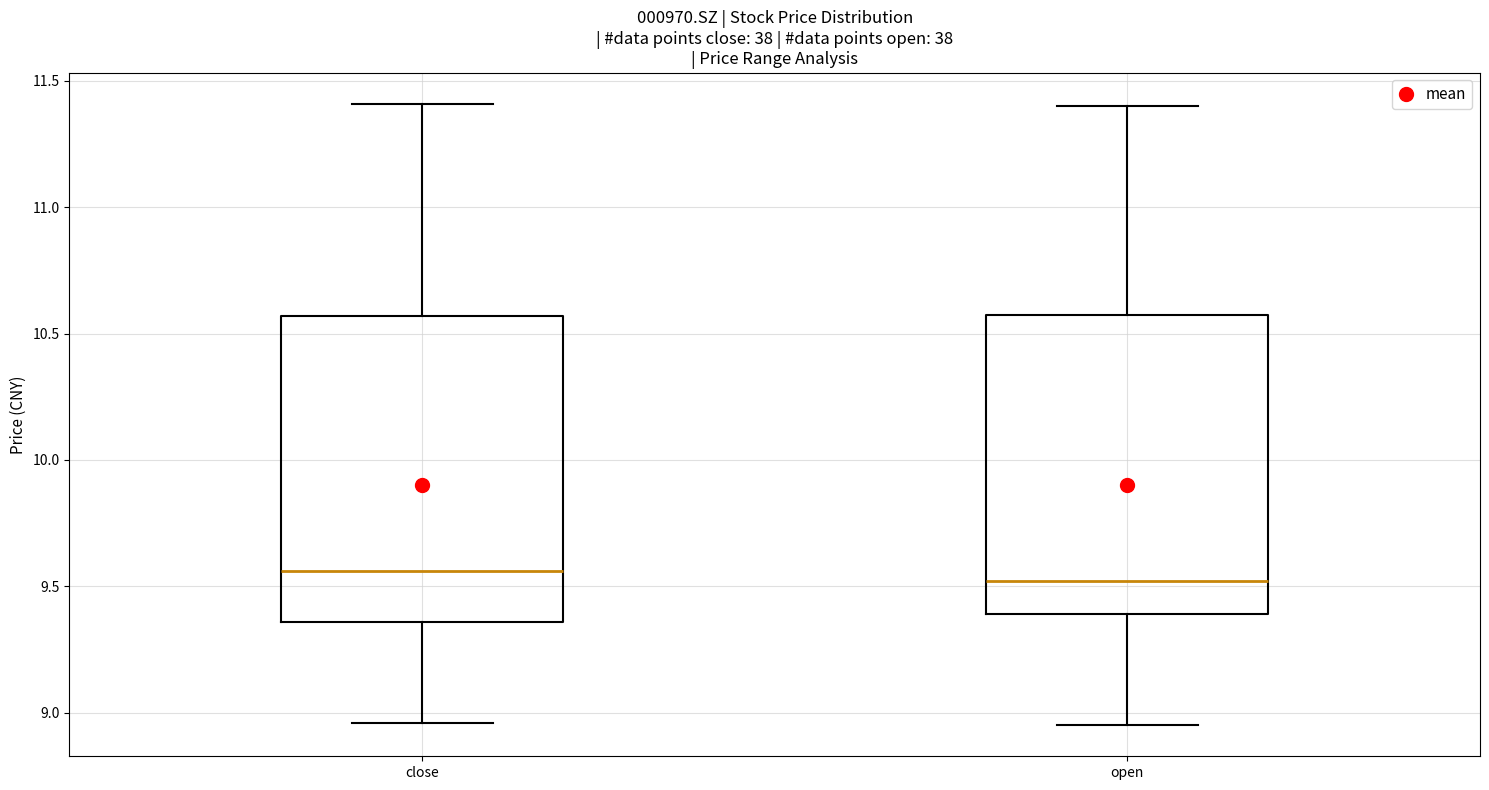

Where does the lower whisker of the box for close end on the y-axis? The values are not printed on the chart, so give them approximately, as read against the axis.

8.95